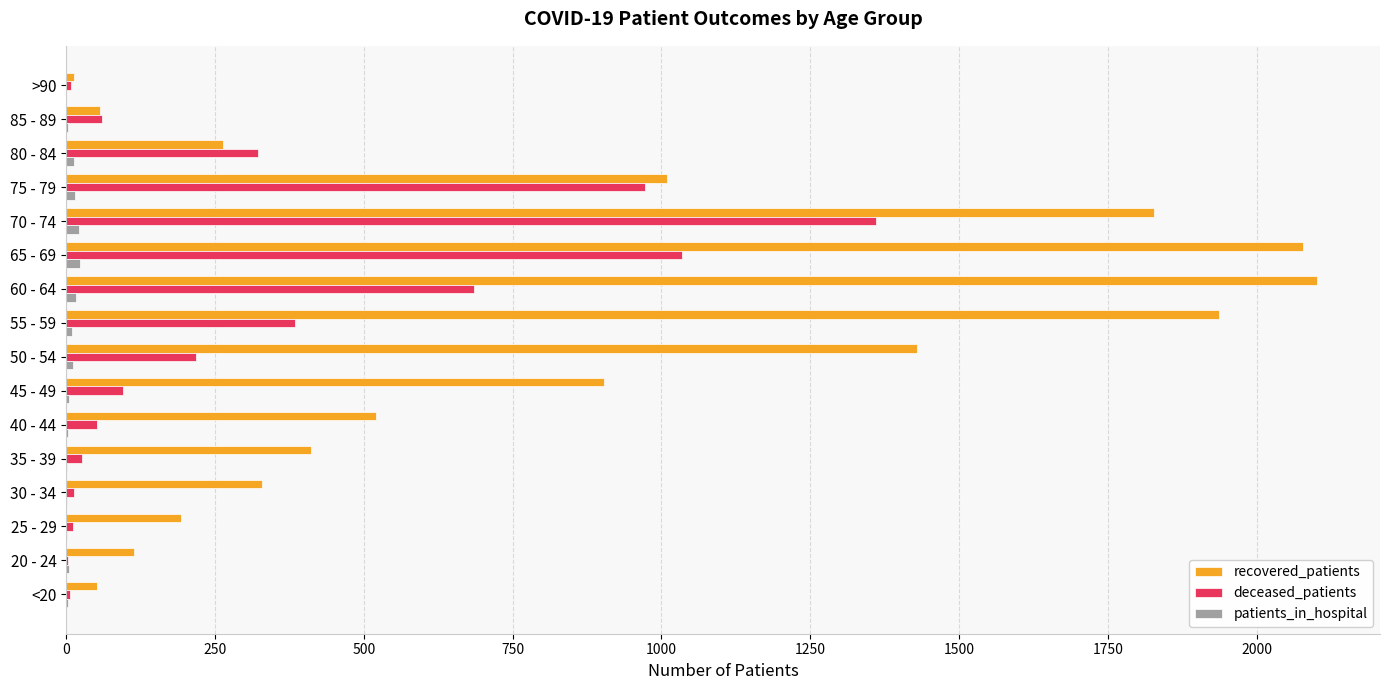

Which series has the largest total across all categories?

recovered_patients